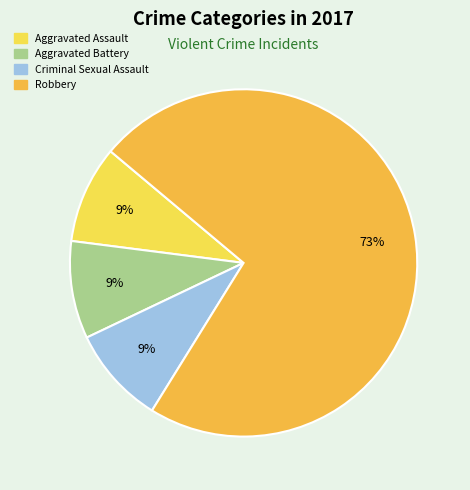

Does any single category account for the majority?

Yes